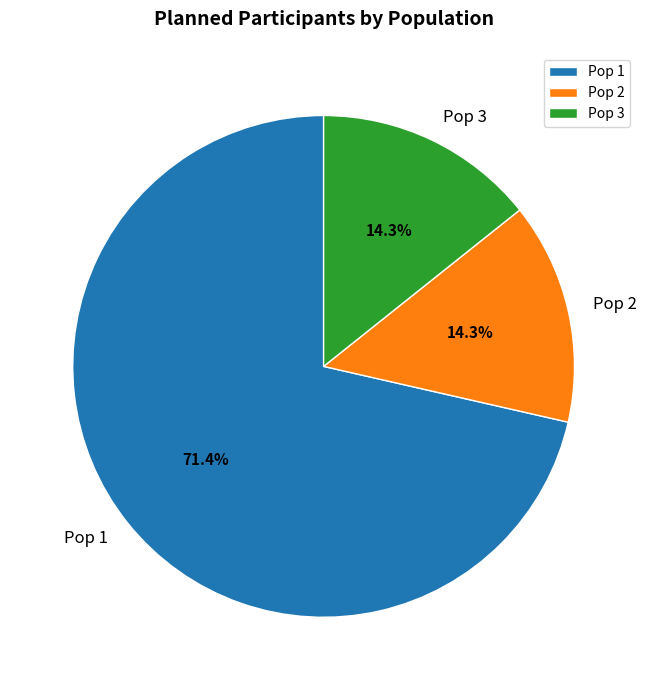

Which category accounts for the majority?

Pop 1